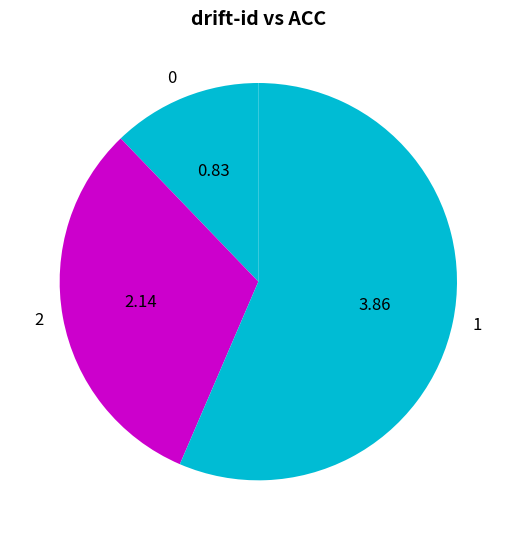

Rank the categories by value from lowest to highest.

0, 2, 1